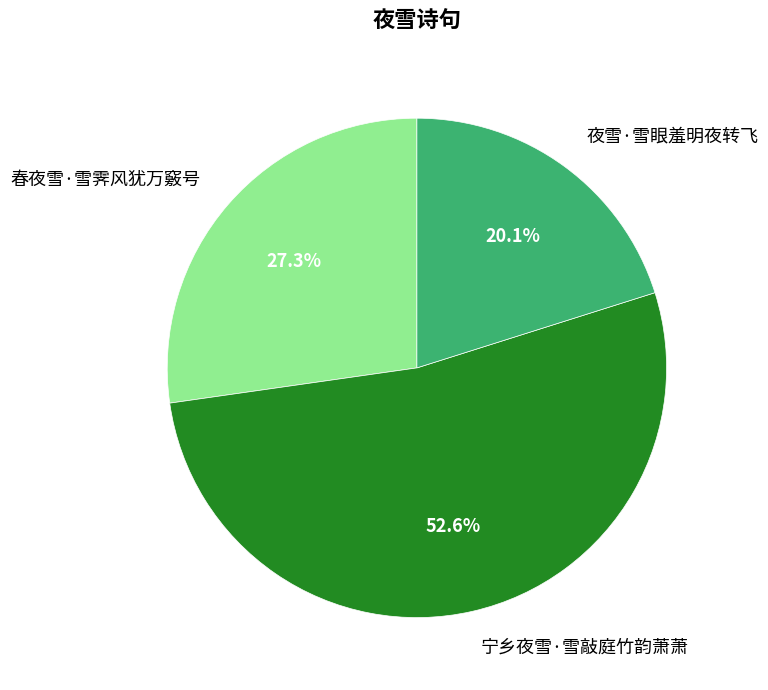

How much of the chart is everything except 春夜雪·雪霁风犹万竅号?

72.7%